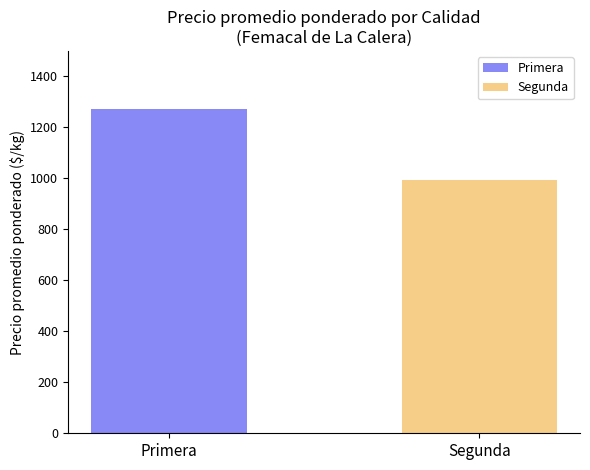

List the series in order of their peak value, highest first.

Primera, Segunda